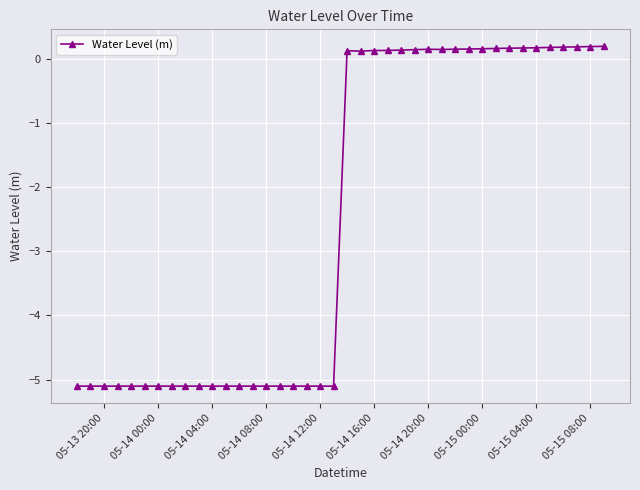

True or false: there are more than 1 points higher than both neighbors.

True